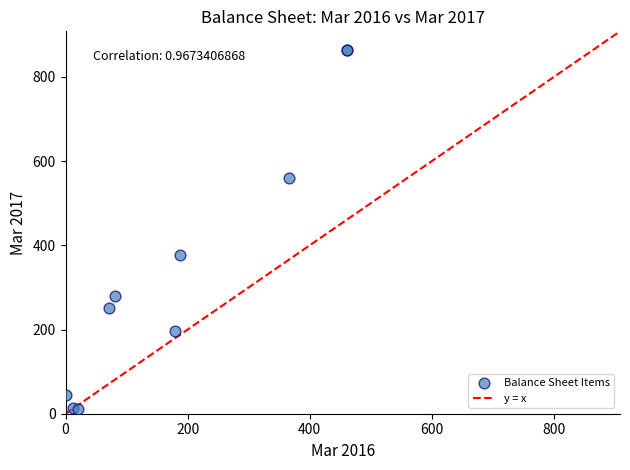

What Y value in the scatter plot is closest to 438?

377